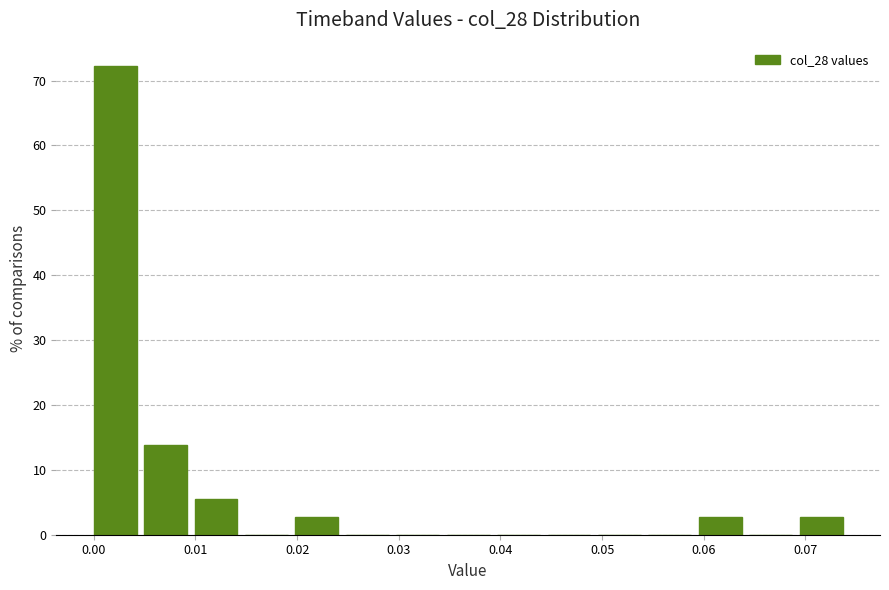

Over which range of the x-axis is the bar tallest?

0.000 to 0.005